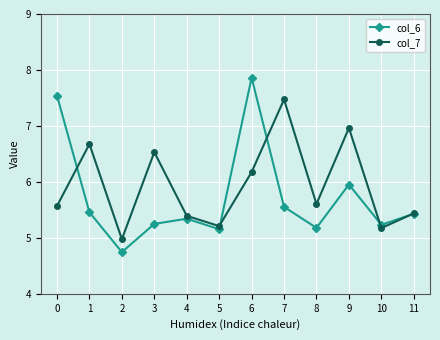

Which category has the lowest value in the col_6 series?

2